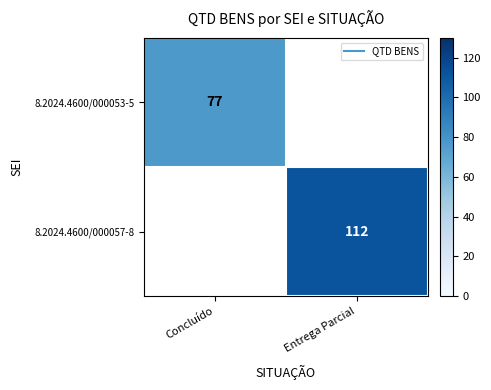

Between Concluído and Entrega Parcial, which series saw the biggest shift?

8.2024.4600/000057-8